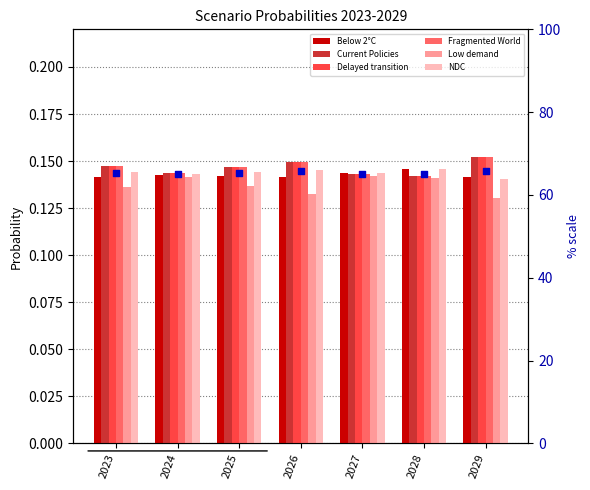

At how many categories does at least one series exceed 0?

7